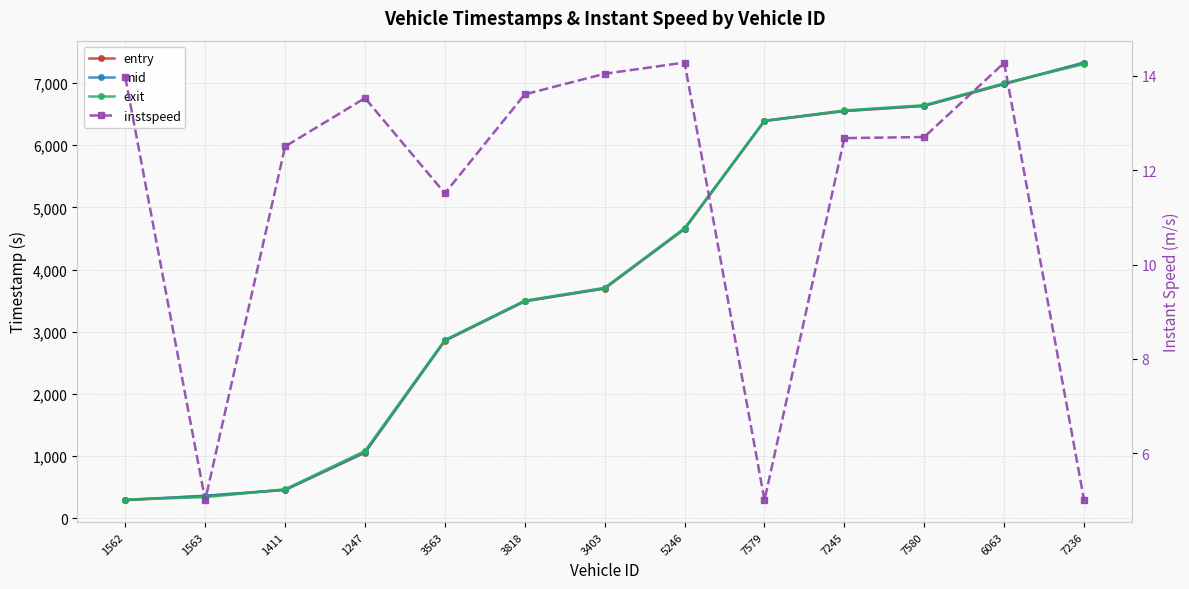

List the series in order of their peak value, lowest first.

instspeed, exit, entry, mid